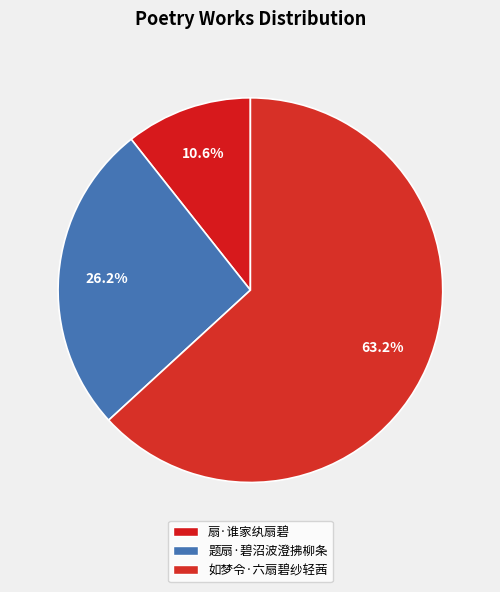

The 题扇·碧沼波澄拂柳条 slice represents 26% of the pie. True or false?

True